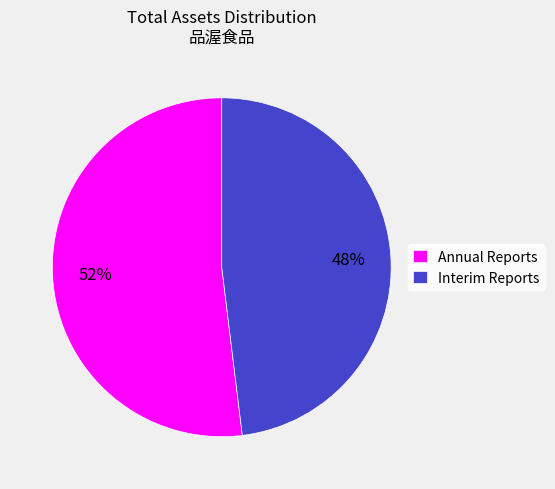

Which category has the smallest portion of the pie?

Interim Reports